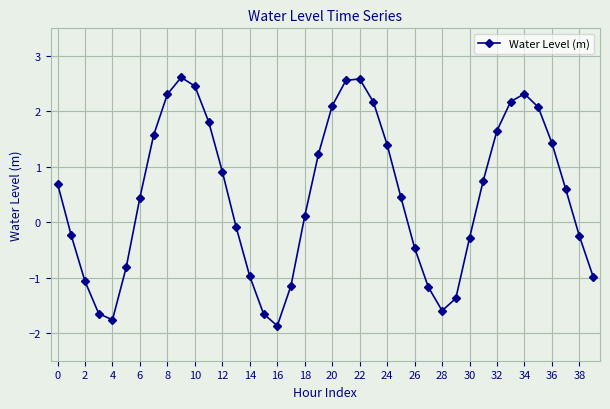

What is the value of the 1st point from the left?

0.7